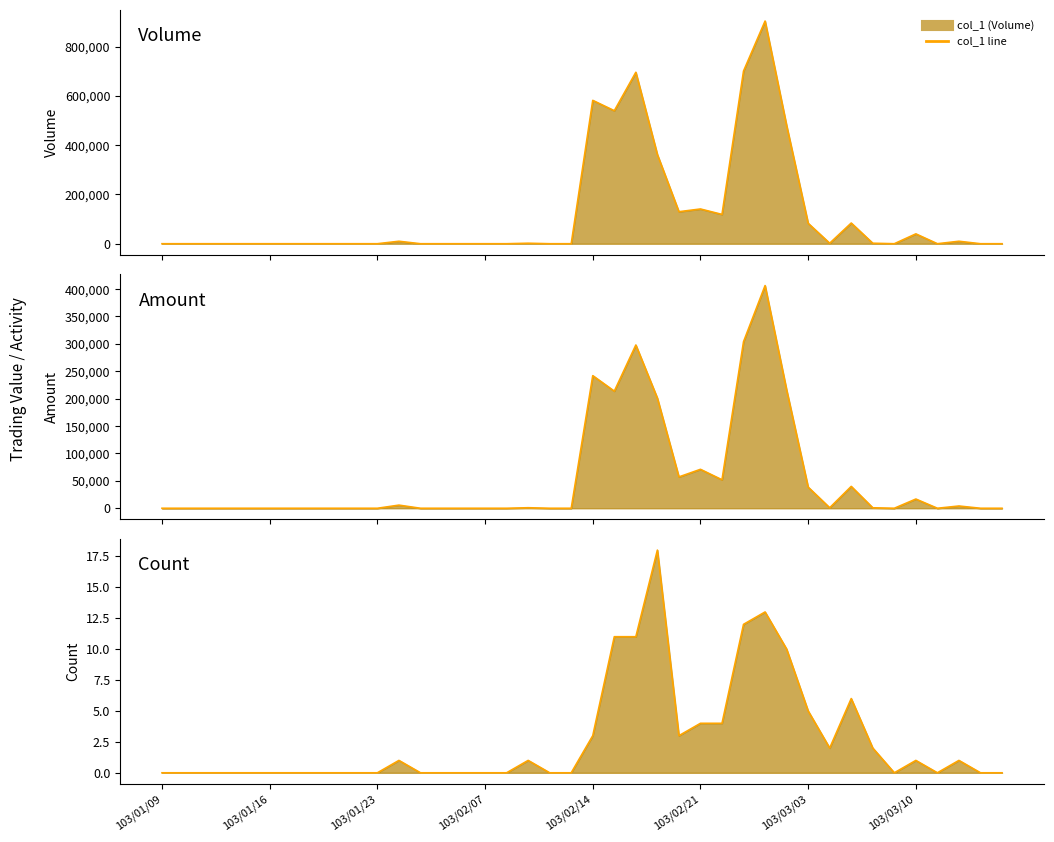

Reading left to right, transcribe all the data shown in this chart.

col_1 line: 0	0	0	0	0	0	0	0	0	0	0	10000	0	0	0	0	0	2000	0	0	582000	540000	696000	362000	130000	141000	119000	701000	904000	480000	83000	2000	84000	2000	0	40000	0	10000	0	0
col_2 line: 0	0	0	0	0	0	0	0	0	0	0	5700	0	0	0	0	0	960	0	0	242030	213720	297940	200930	57200	71050	51960	304000	406420	216060	38580	900	39890	870	0	16800	0	4100	0	0
col_8 line: 0	0	0	0	0	0	0	0	0	0	0	1	0	0	0	0	0	1	0	0	3	11	11	18	3	4	4	12	13	10	5	2	6	2	0	1	0	1	0	0